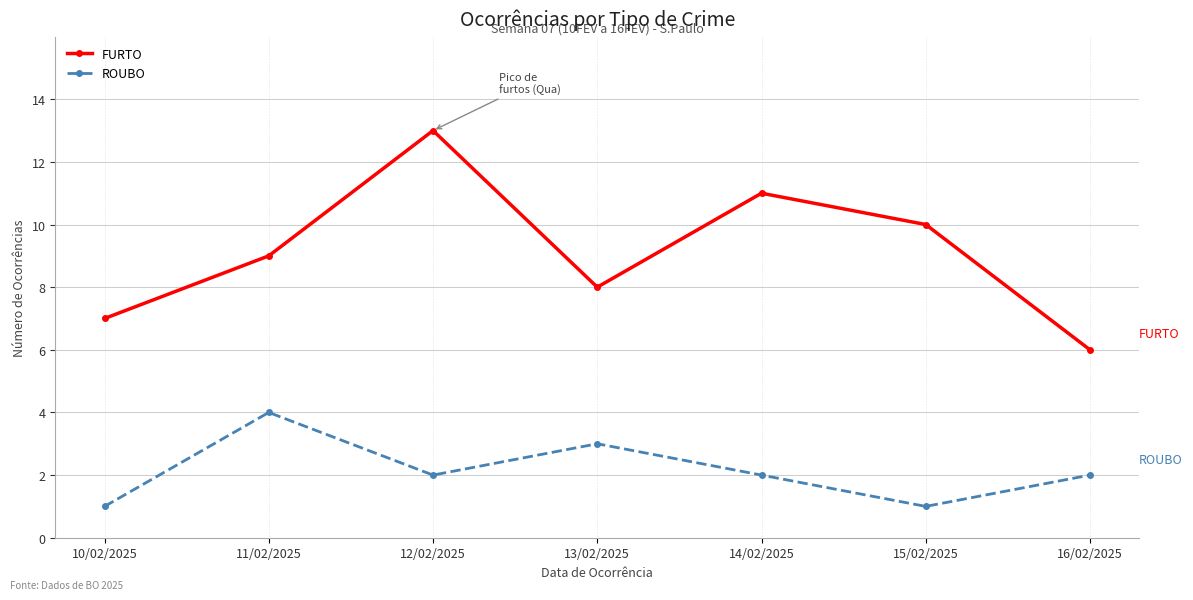

List the series in order of their peak value, highest first.

FURTO, ROUBO